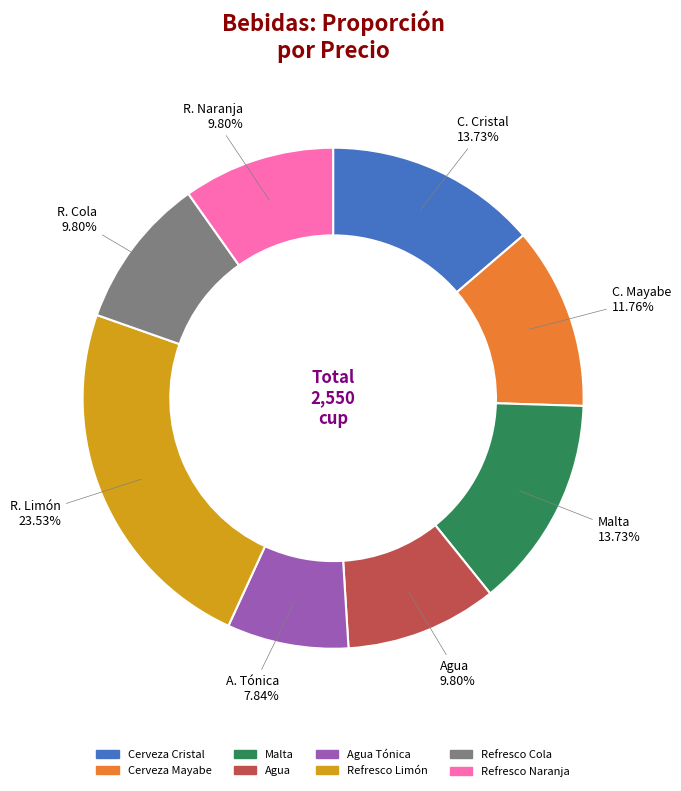

Count the number of slices in the pie.

8